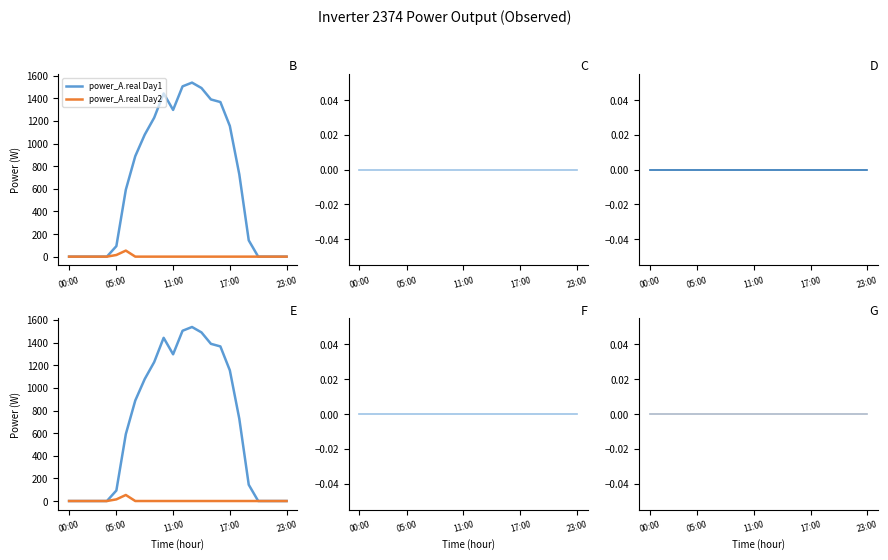

Rank the categories by power_C.real Day1 value from highest to lowest.

00:00, 05:00, 11:00, 17:00, 23:00, 5, 6, 7, 8, 9, 10, 11, 12, 13, 14, 15, 16, 17, 18, 19, 20, 21, 22, 23